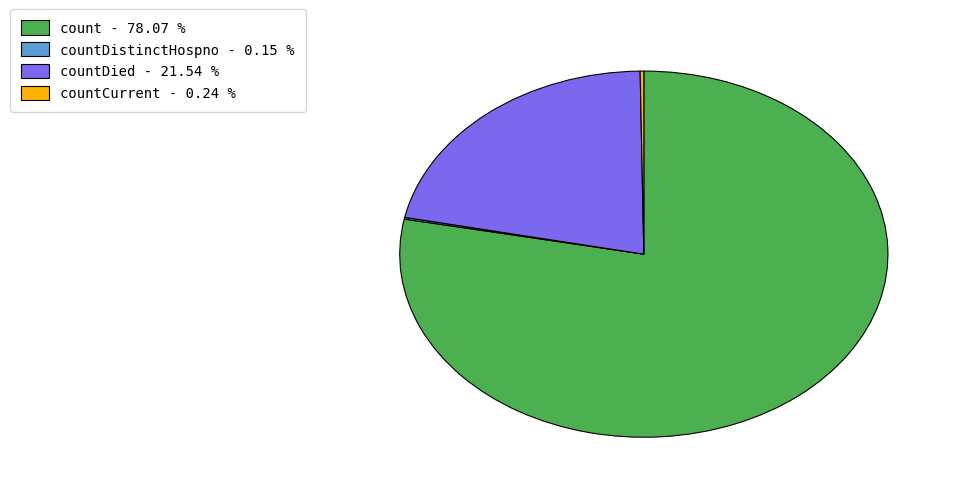

Which slice is the largest?

count - 78.07 %